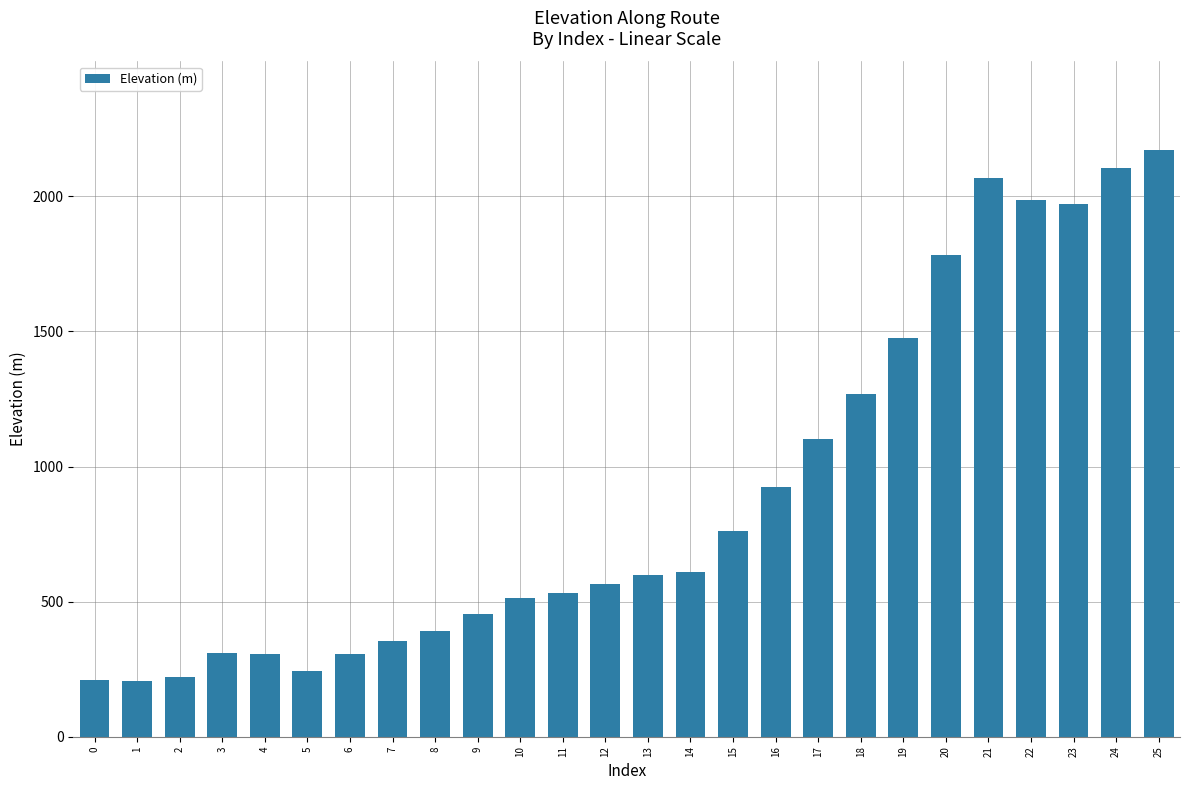

What value does the data have at 20?

1784